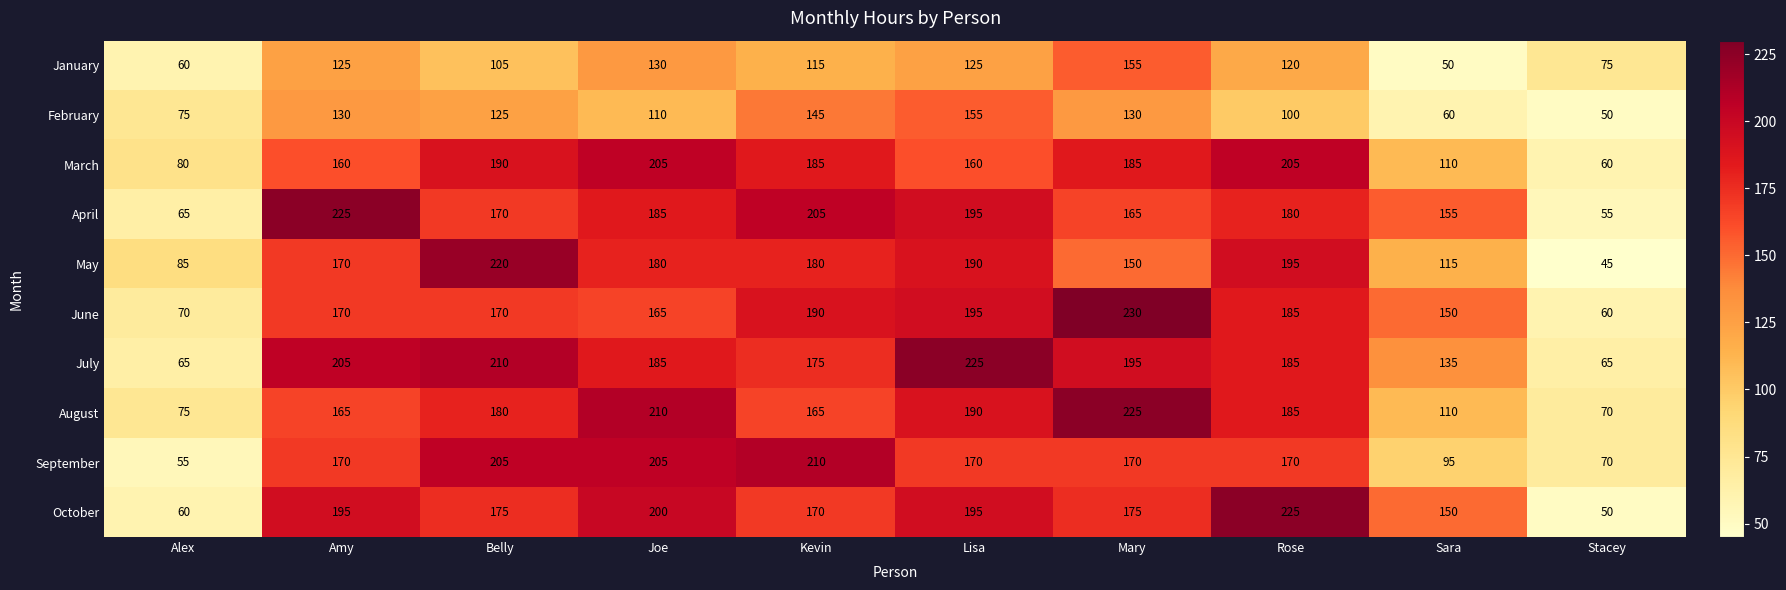

What is the smallest value displayed?

45